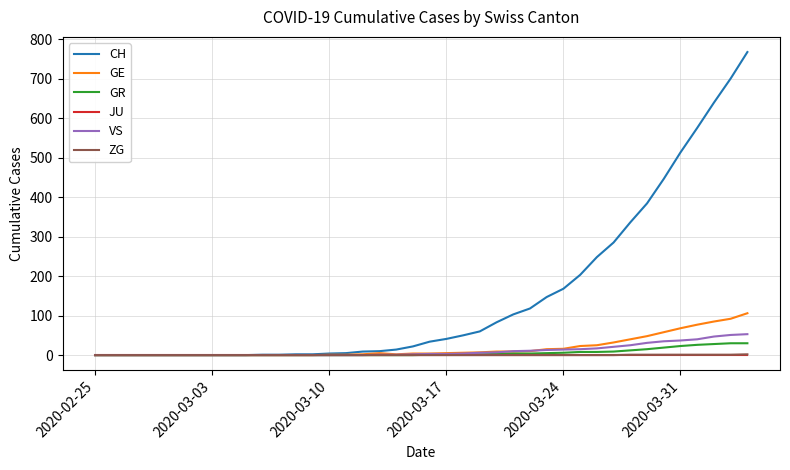

What is the greatest value displayed?

767